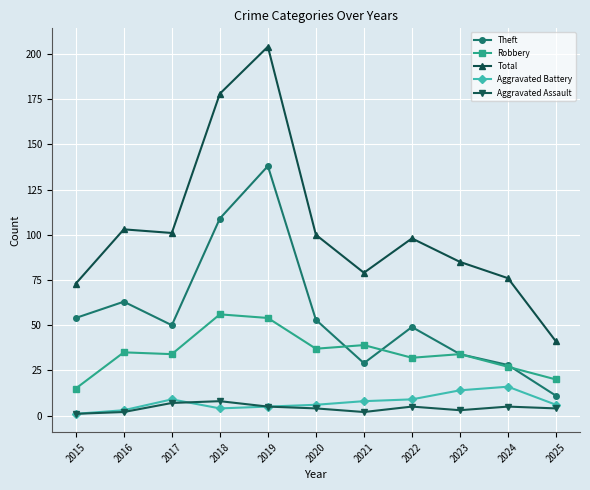

What is the sum of all Robbery values?

383